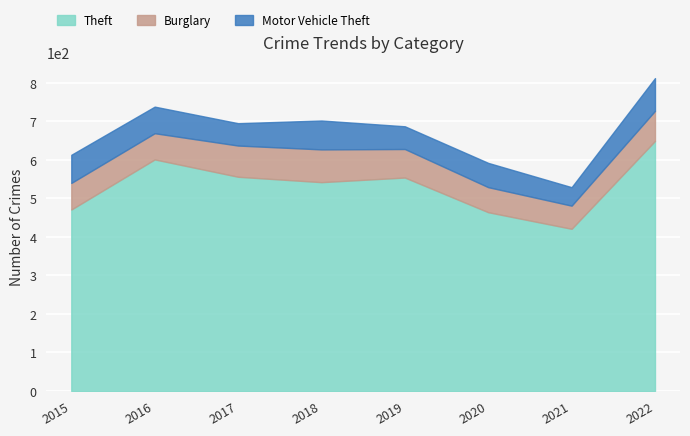

Where is Burglary nearest to the value 72?

2019